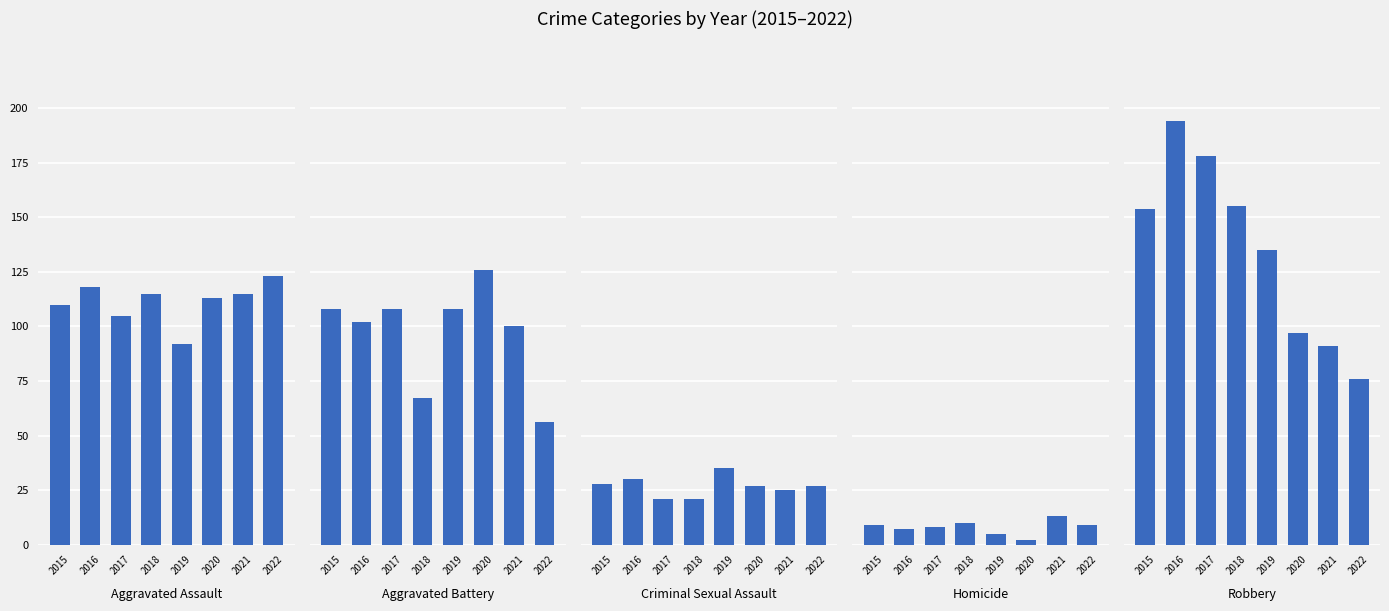

How many categories are shown in the chart?

8